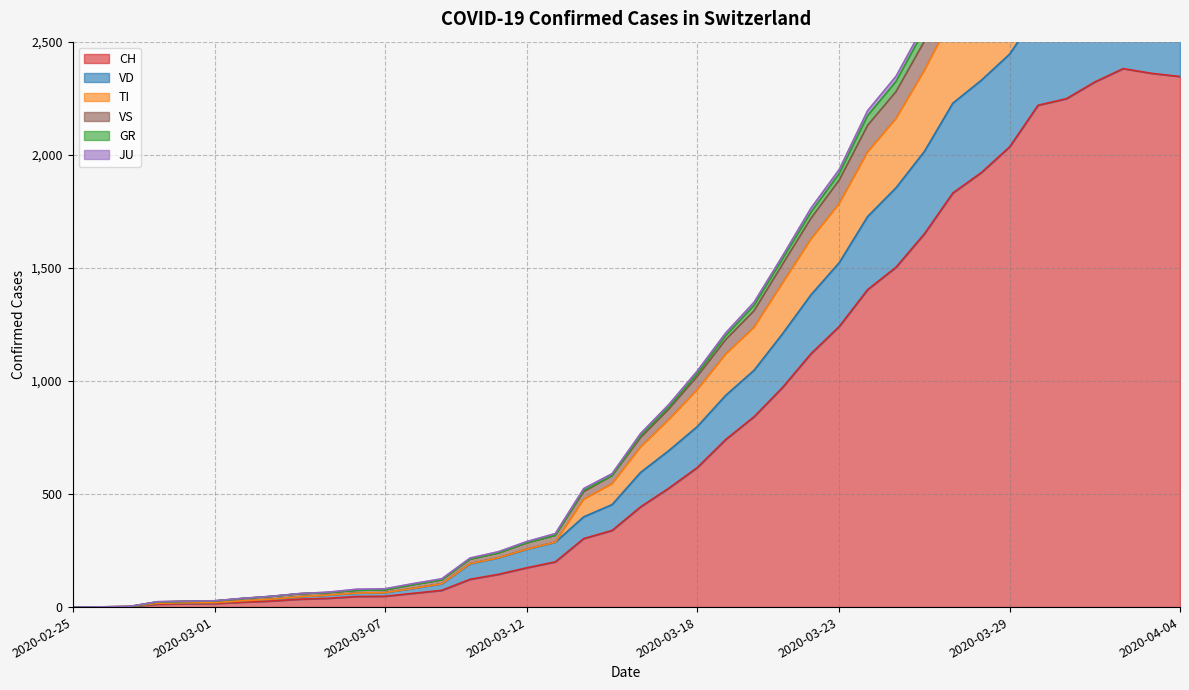

What is the average value of the VS series?

1139